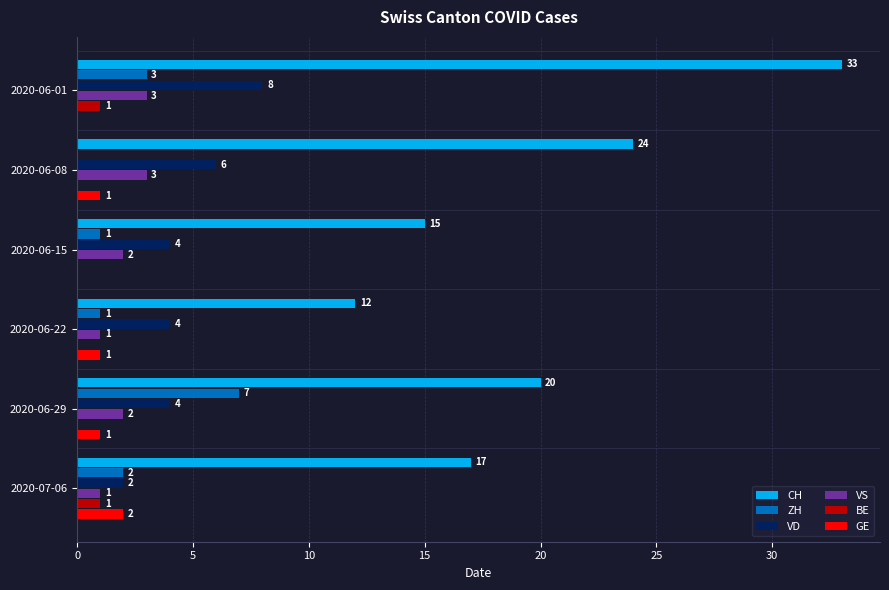

What are all the series names shown in the legend?

CH, ZH, VD, VS, BE, GE